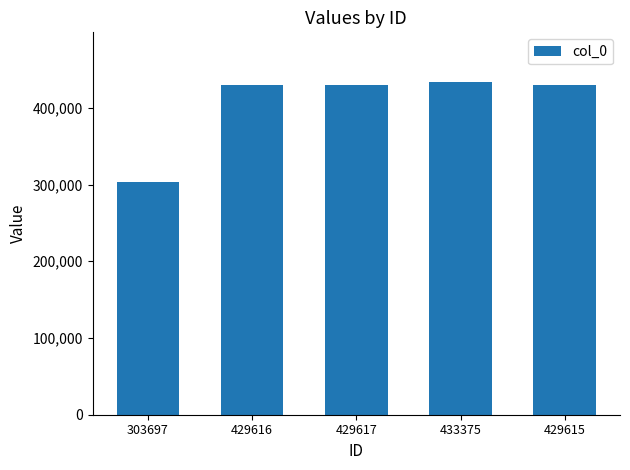

What is the change in value from 303697 to 429617?

+125920